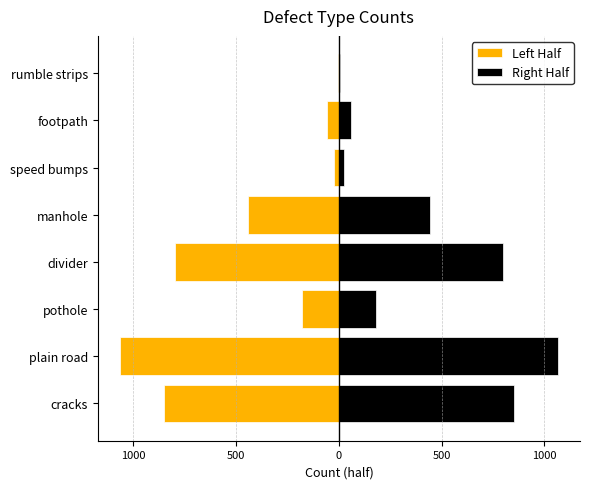

Reading right to left, transcribe all the data shown in this chart.

Left Half: -3.5	-56.5	-24.5	-443.0	-799.0	-182.0	-1066.5	-853.0
Right Half: 3.5	56.5	24.5	443.0	799.0	182.0	1066.5	853.0